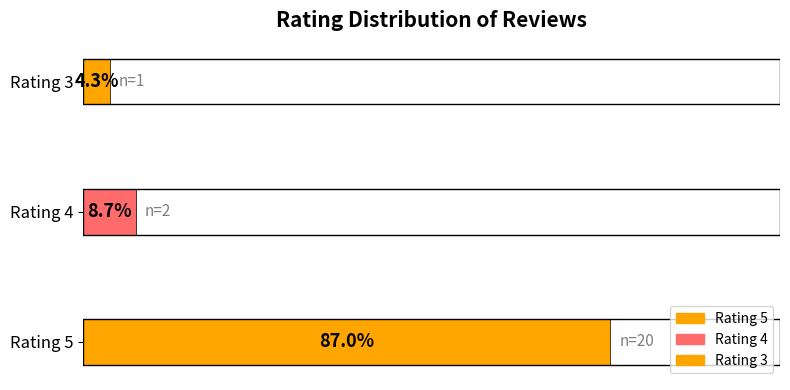

Does the chart contain any negative values?

No